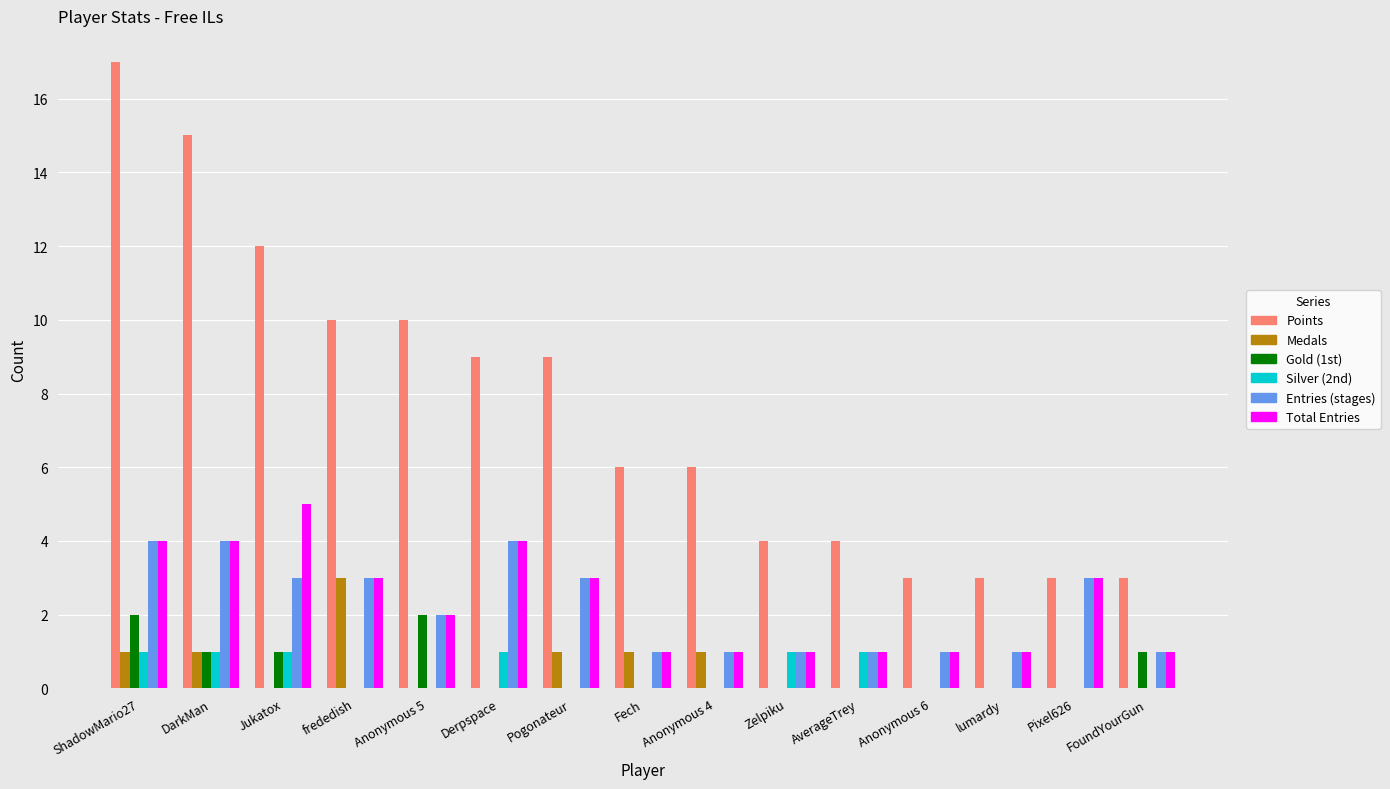

How many Gold (1st) values are between 0 and 1?

13